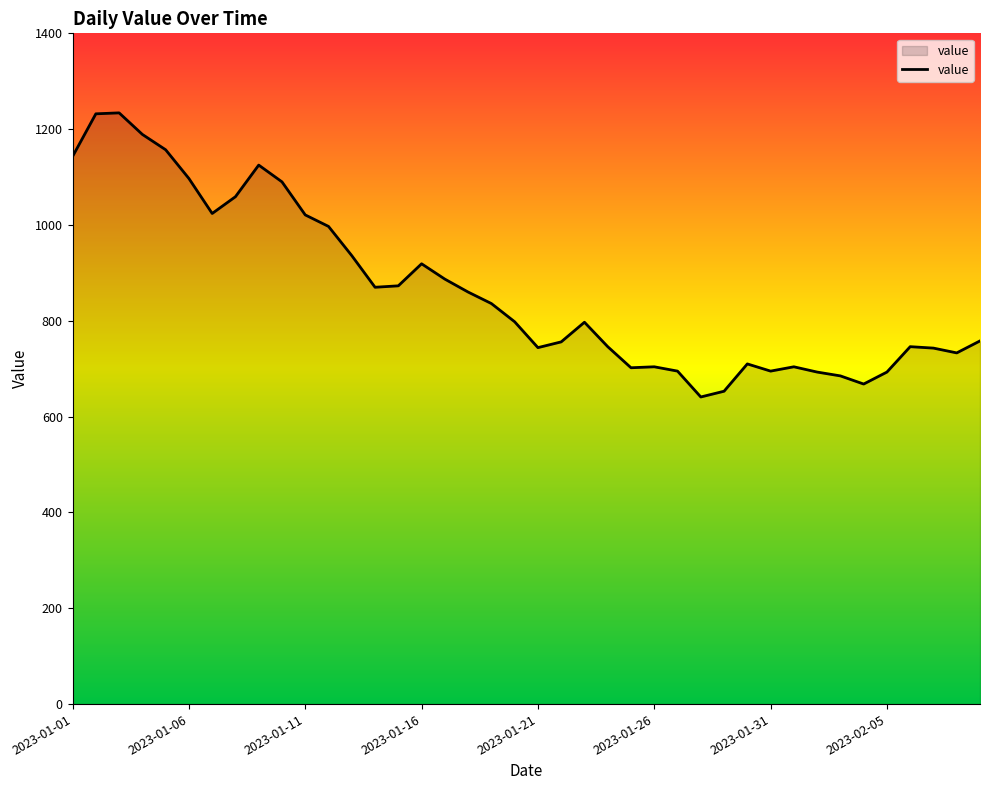

What is the smallest value displayed?

641